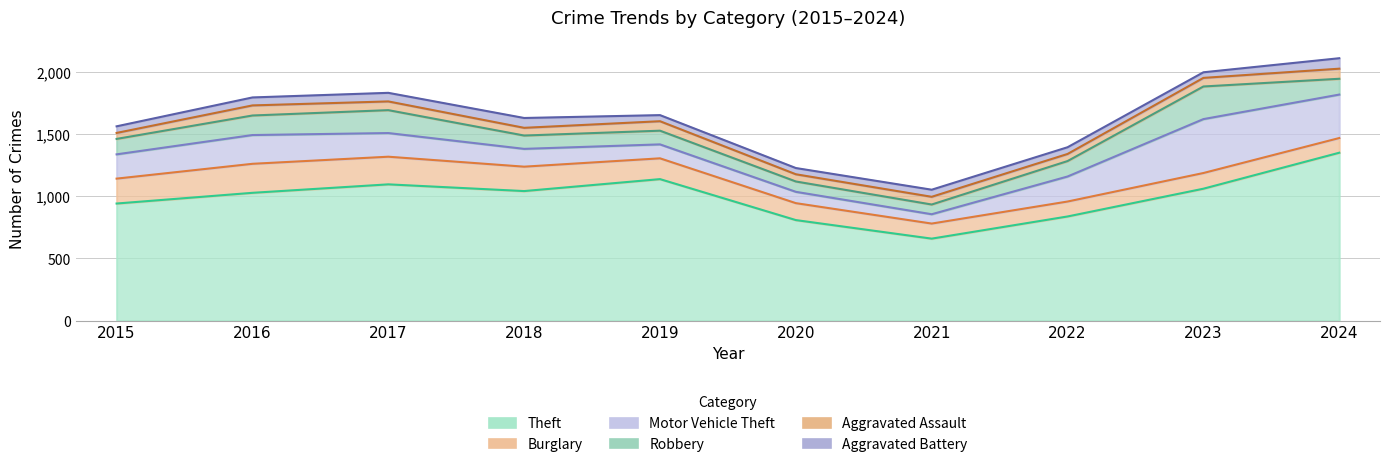

Rank the categories by Aggravated Battery value from lowest to highest.

2023, 2019, 2020, 2015, 2022, 2021, 2016, 2017, 2018, 2024